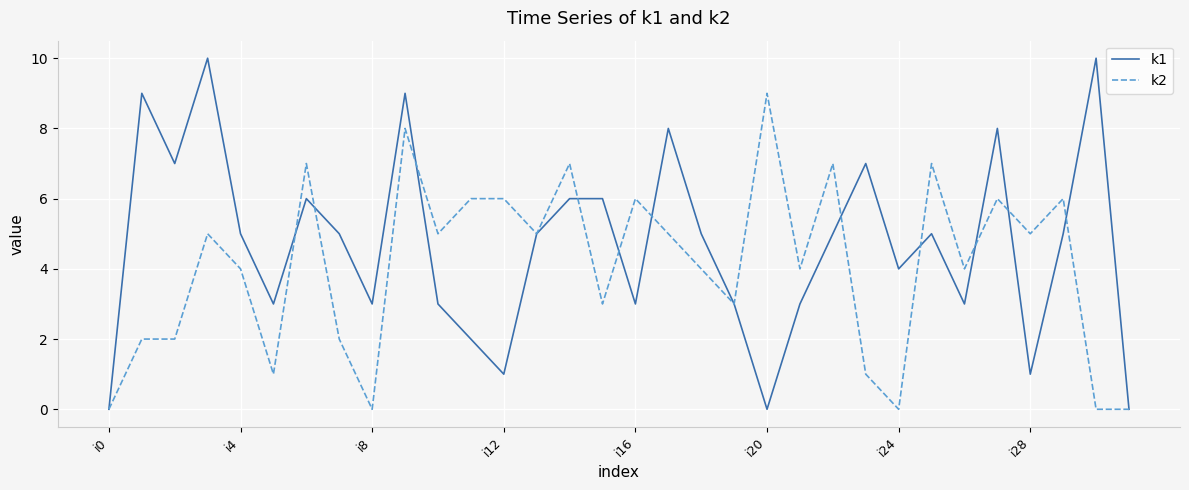

Rank the series by their average value, from highest to lowest.

k1, k2